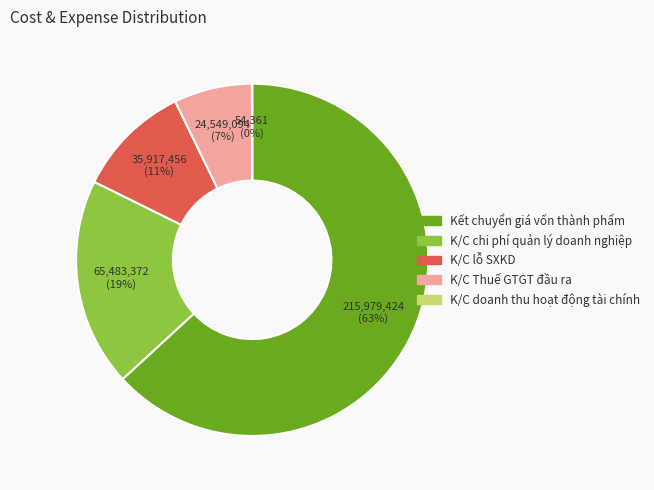

To the nearest percent, what percentage of the pie is K/C Thuế GTGT đầu ra?

7%